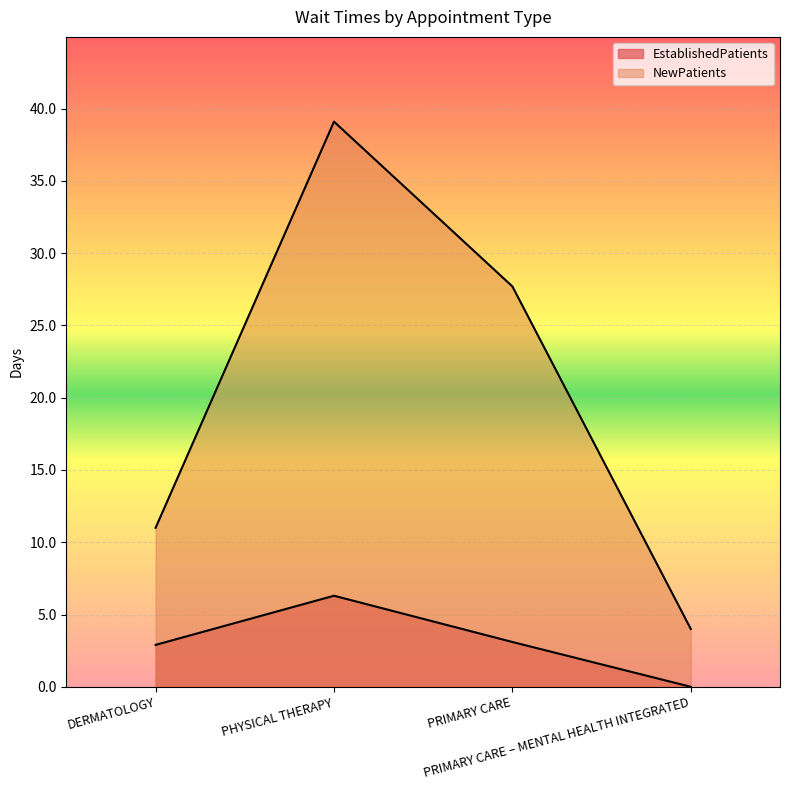

Is it true that NewPatients equals 11.0 at DERMATOLOGY?

True